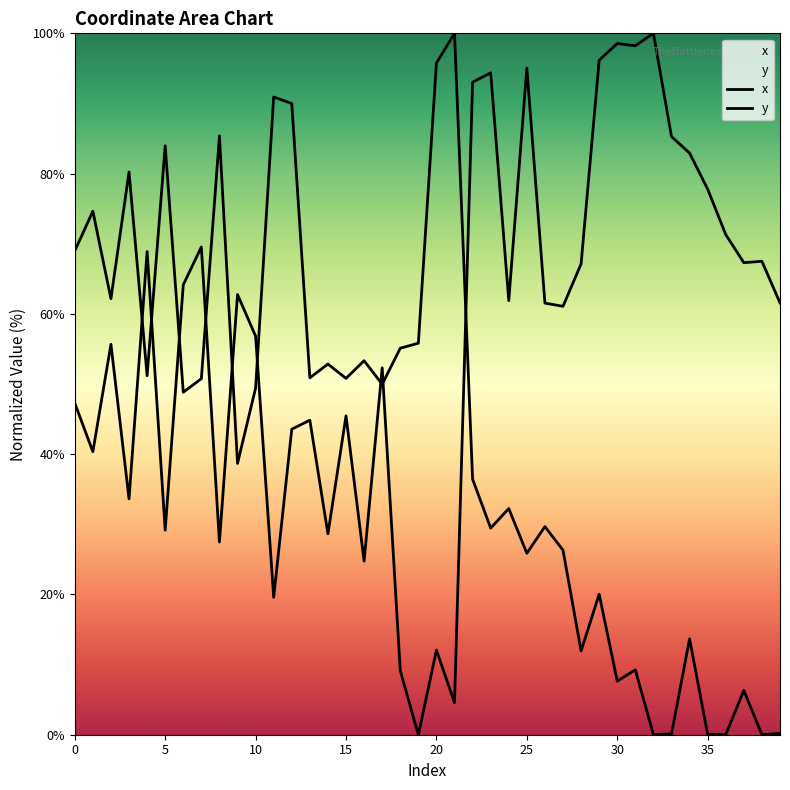

What are all the series names shown in the legend?

x, y